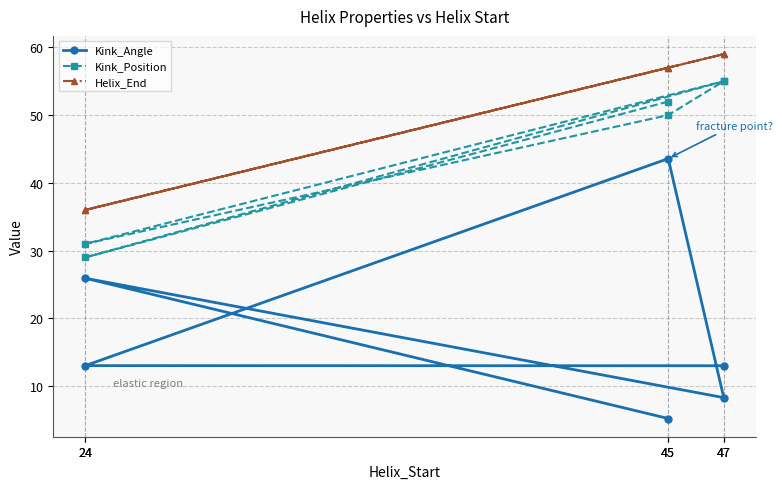

What is the highest value of the Kink_Angle series?

43.6